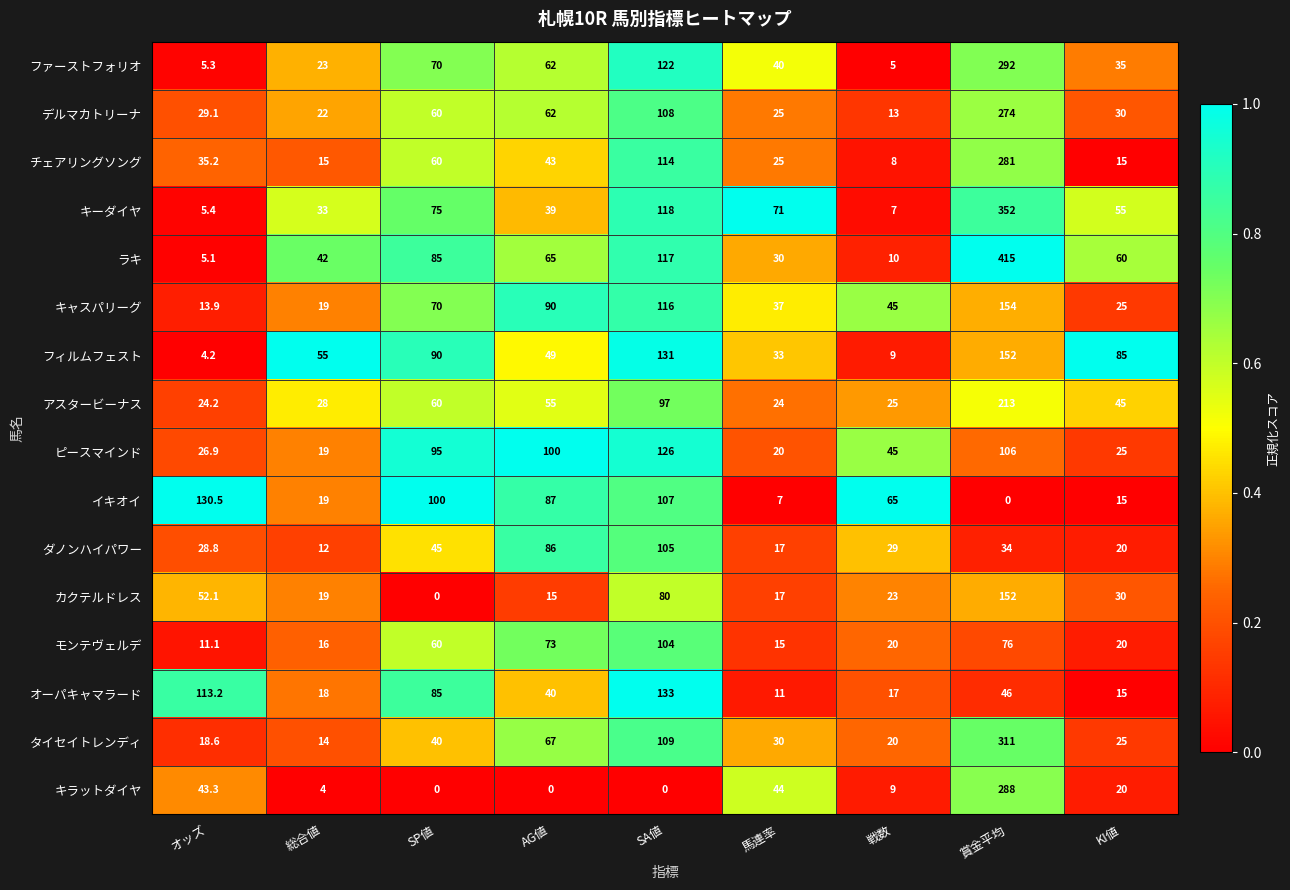

True or false: タイセイトレンディ has a value of 20.1 at 総合値.

False